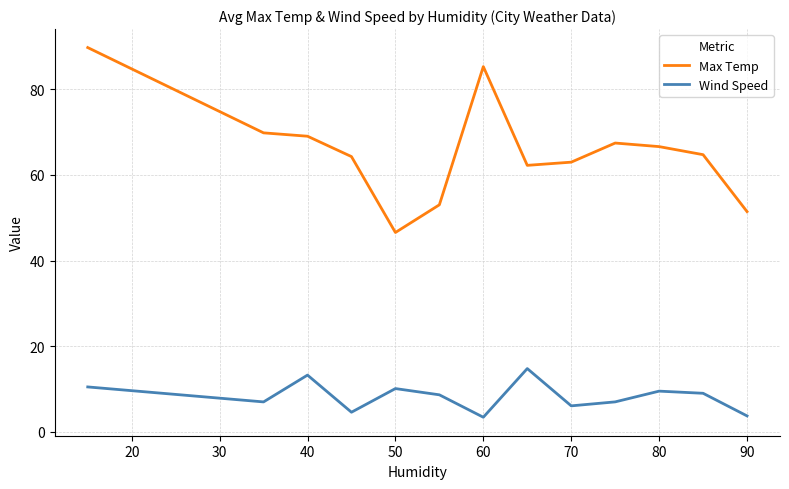

Which series has the largest range (max minus min)?

Max Temp